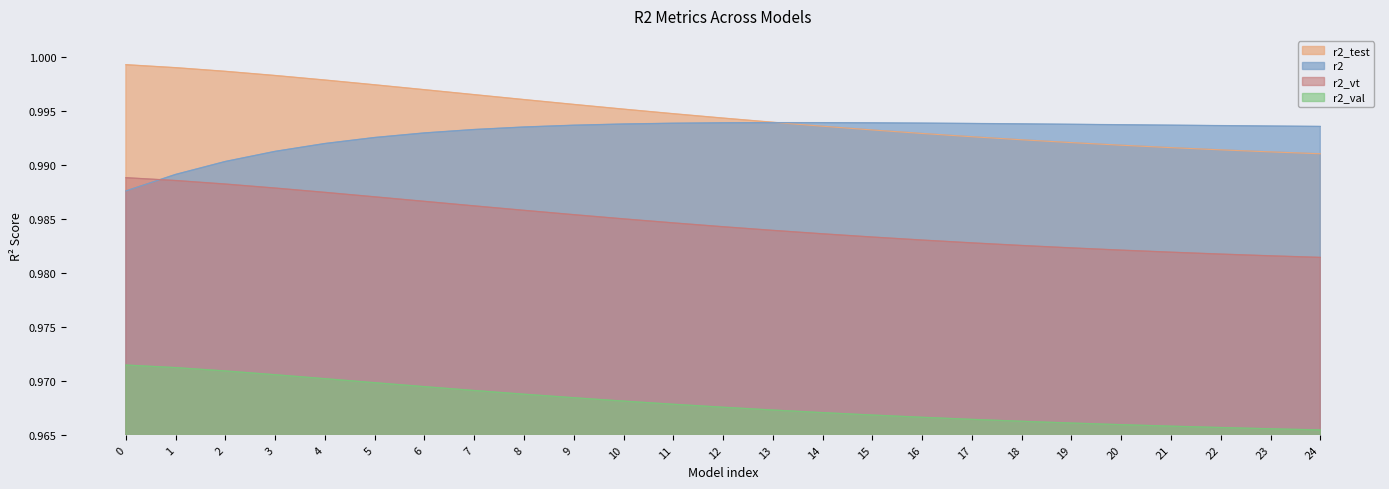

What is the highest value of the r2_val series?

1.0